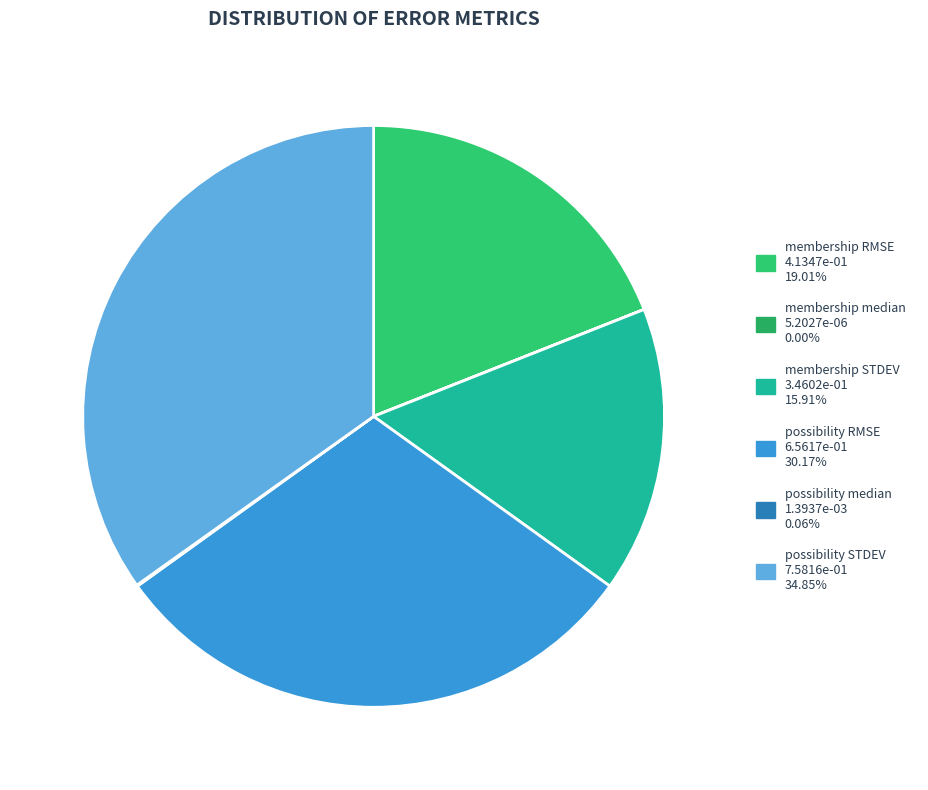

To the nearest percent, what is the difference between the membership STDEV and membership median slice percentages?

16%